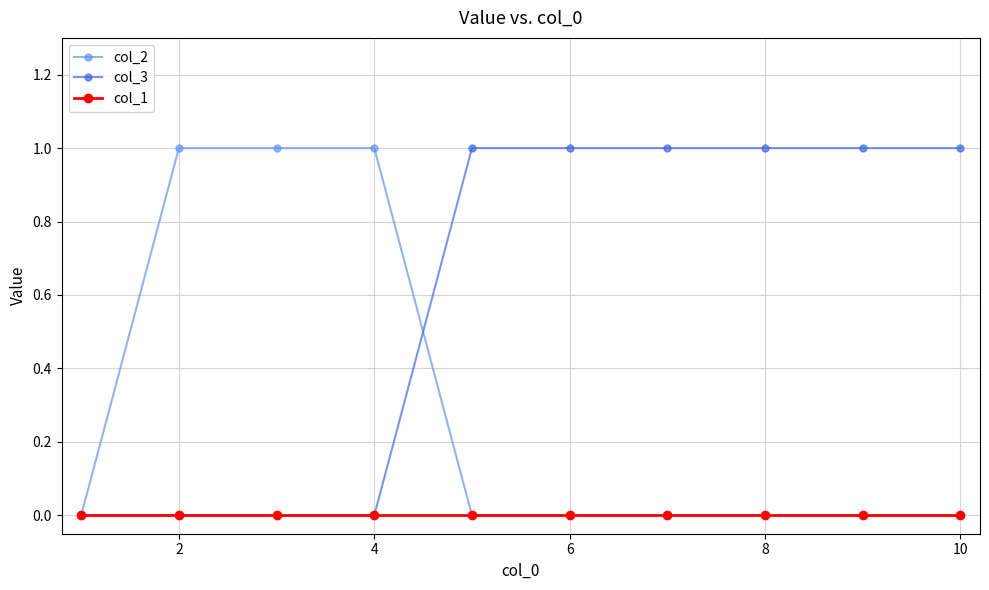

How many lines are shown in the chart?

3